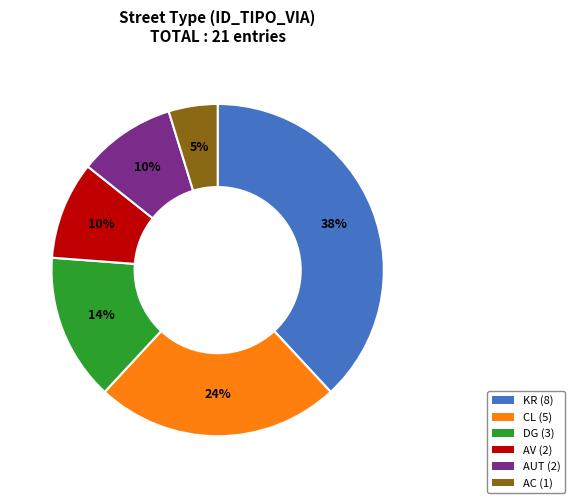

To the nearest percent, what percentage of the pie is CL?

24%